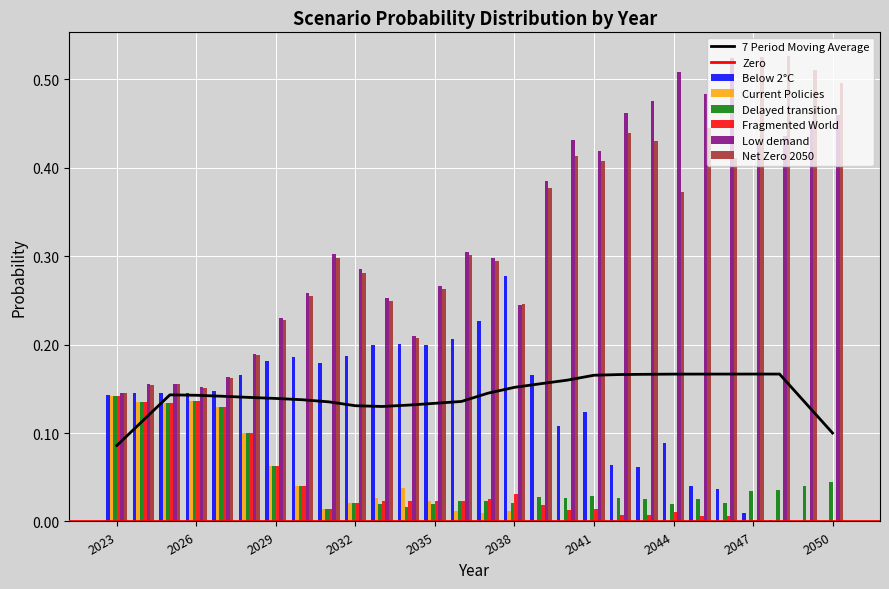

Which series has the largest range (max minus min)?

Net Zero 2050